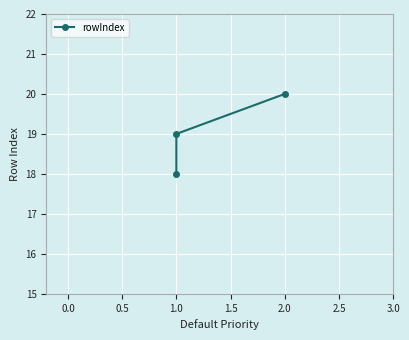

Reading right to left, extract all data points from this chart.

20	19	18